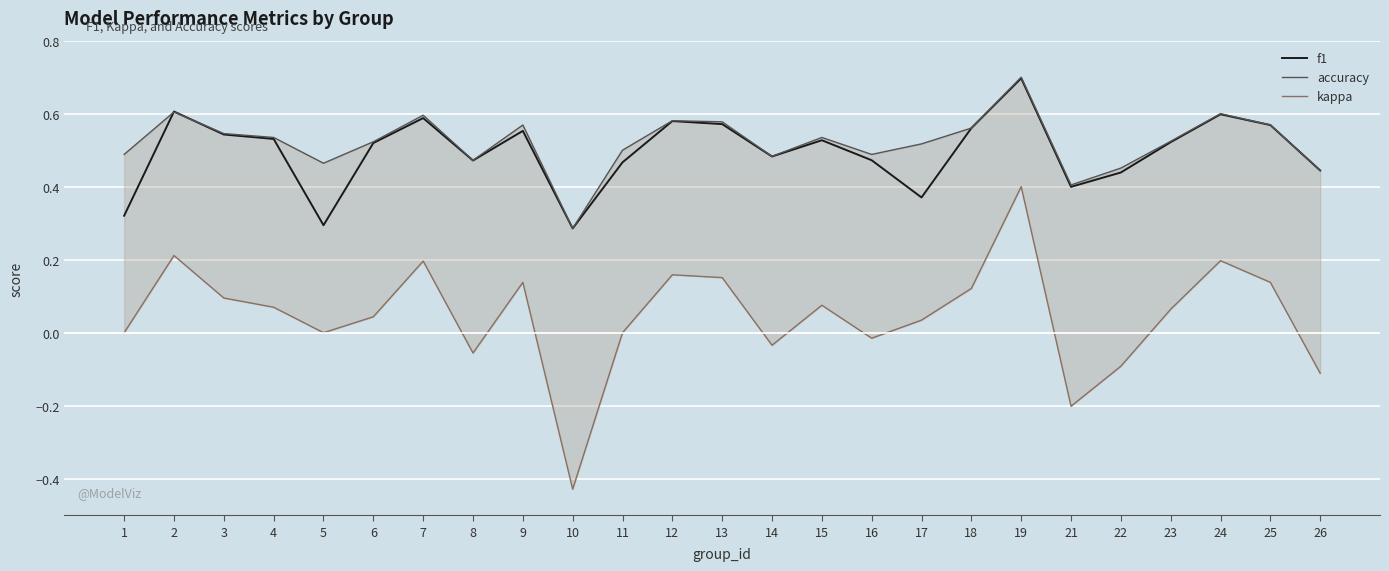

Is it true that accuracy equals 0.6 at 13?

True